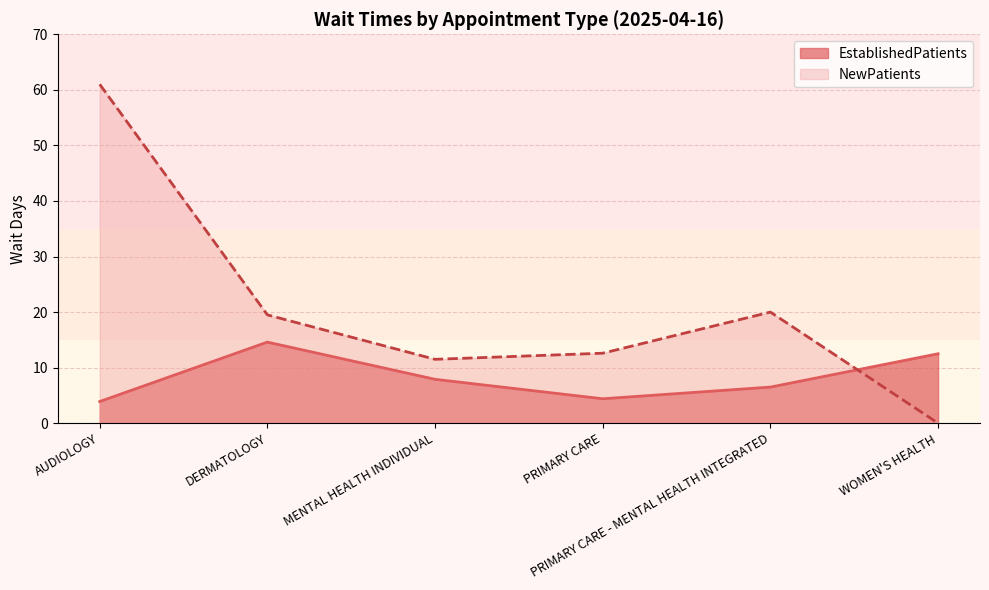

What is the maximum value shown in the chart?

61.0